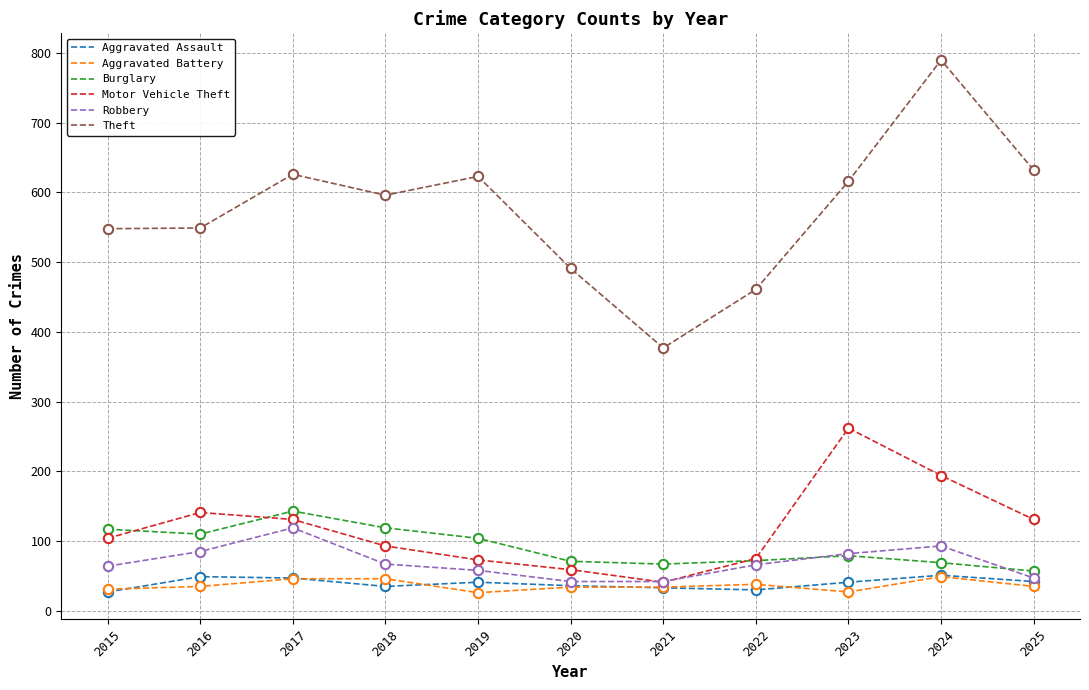

Which series changed the most between 2016 and 2024?

Theft